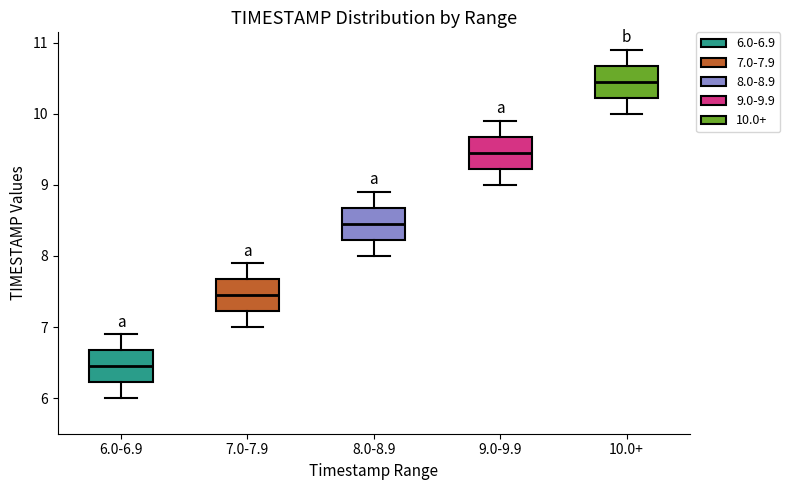

Which box's median line is the lowest?

6.0-6.9